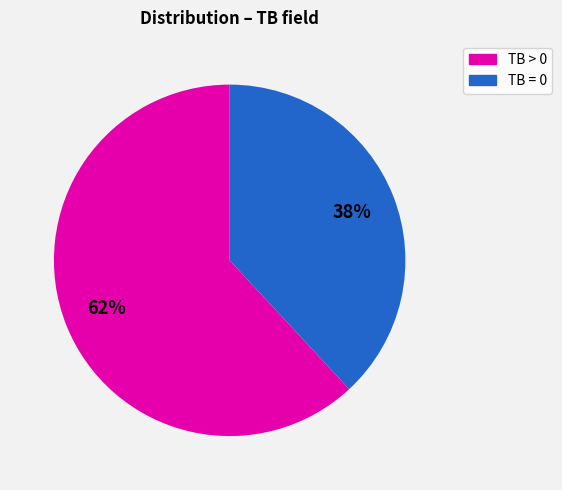

To the nearest percent, what is the difference between the largest and smallest slice percentages?

24%